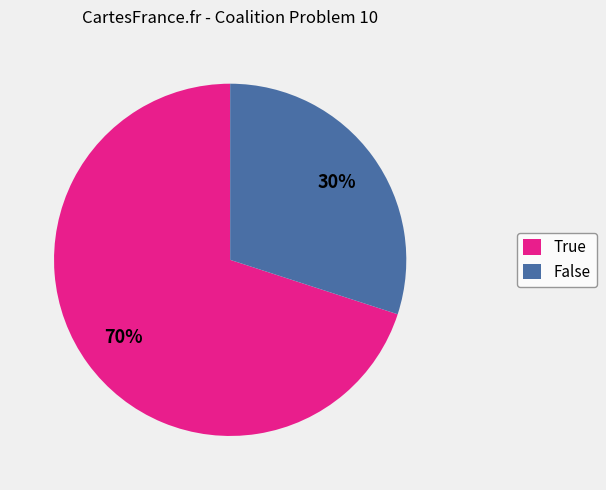

To the nearest percent, what is the difference between the largest and smallest slice percentages?

40%